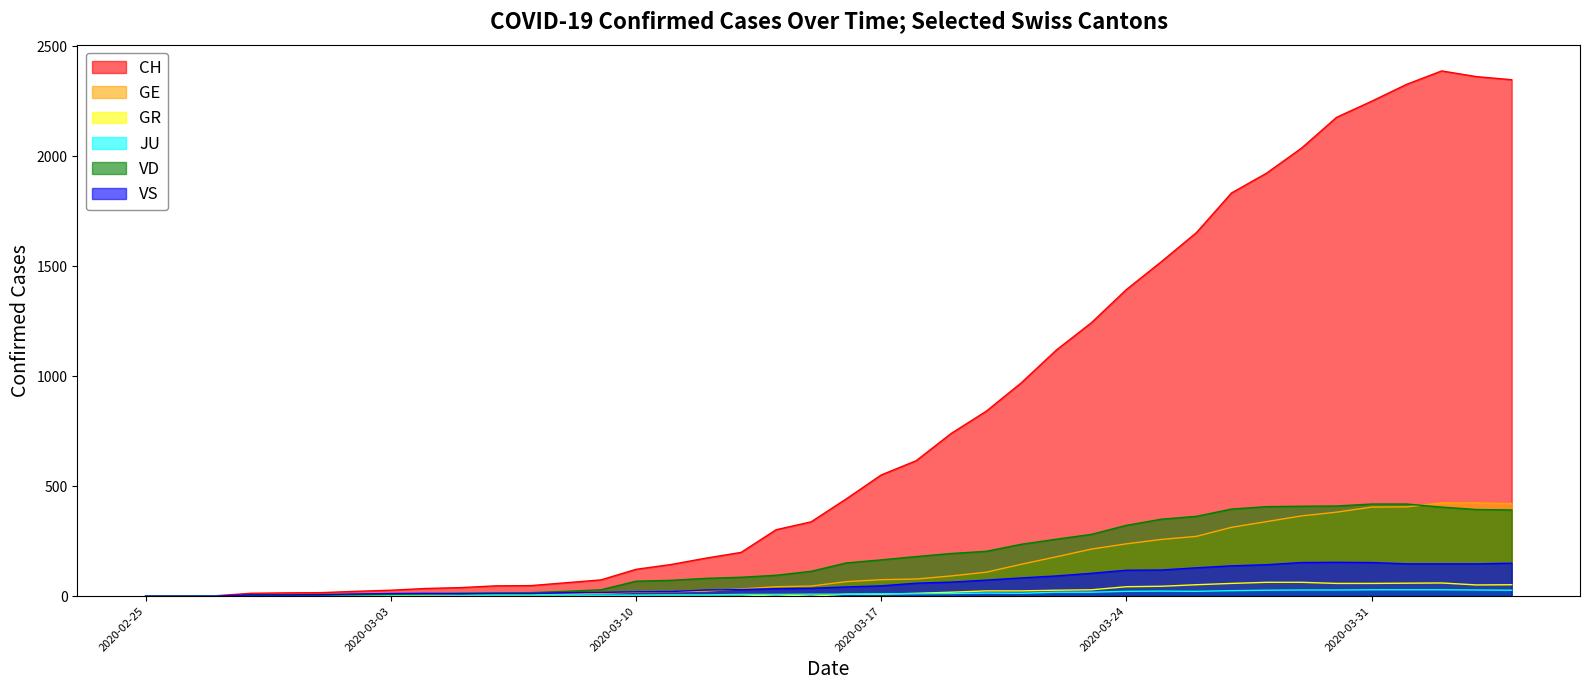

How many data points in VD are less than 151?

20